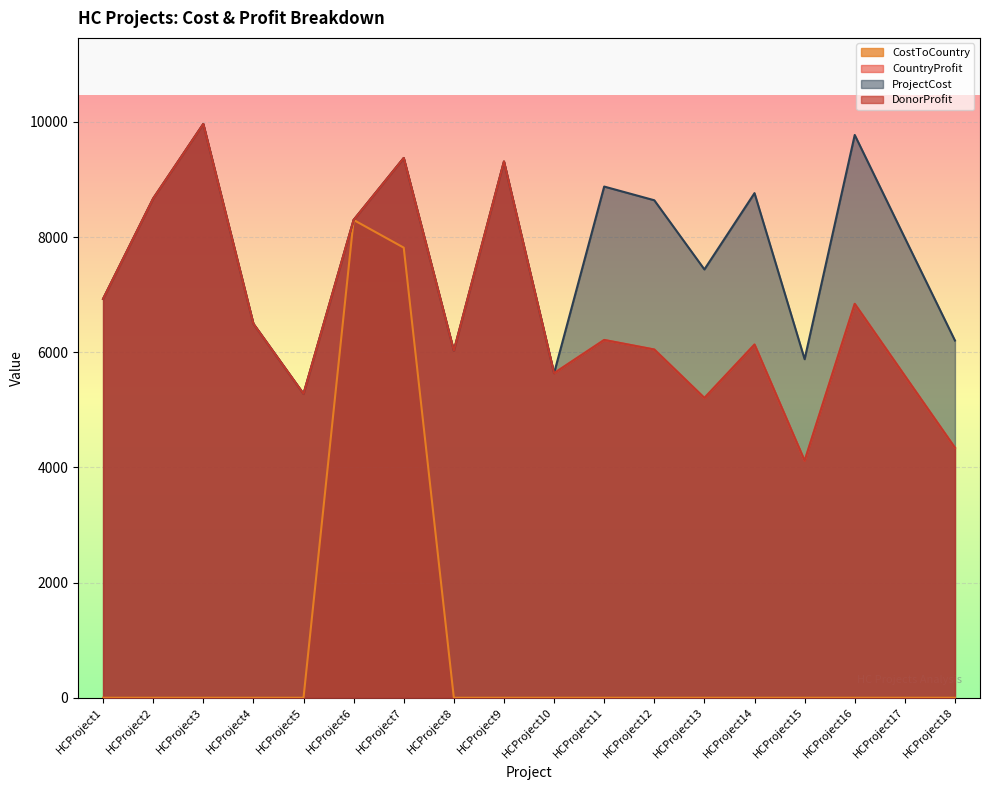

Reading left to right, transcribe all the data shown in this chart.

CountryProfit: 6927	8671	9965	6495	5278	8298	9374	6028	9313	5637	6214	6048	5207	6134	4116	6841	5590	4342
DonorProfit: 6927	8671	9965	6495	5278	8298	9374	6028	9313	5637	6214	6048	5207	6134	4116	6841	5590	4342
ProjectCost: 6927	8671	9965	6495	5278	8298	9374	6028	9313	5637	8878	8640	7439	8764	5880	9774	7986	6204
CostToCountry: 0	0	0	0	0	8298	7817	0	0	0	0	0	0	0	0	0	0	0